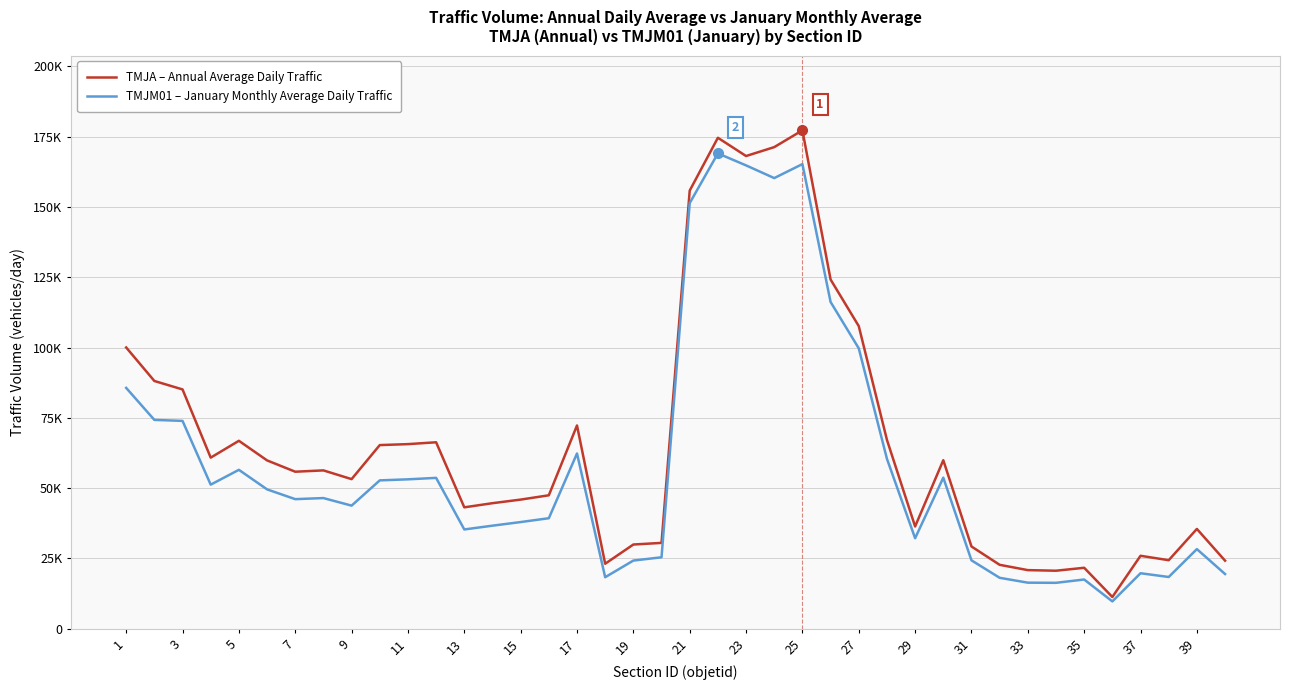

Where is TMJM01 – January Monthly Average Daily Traffic nearest to the value 89405?

1